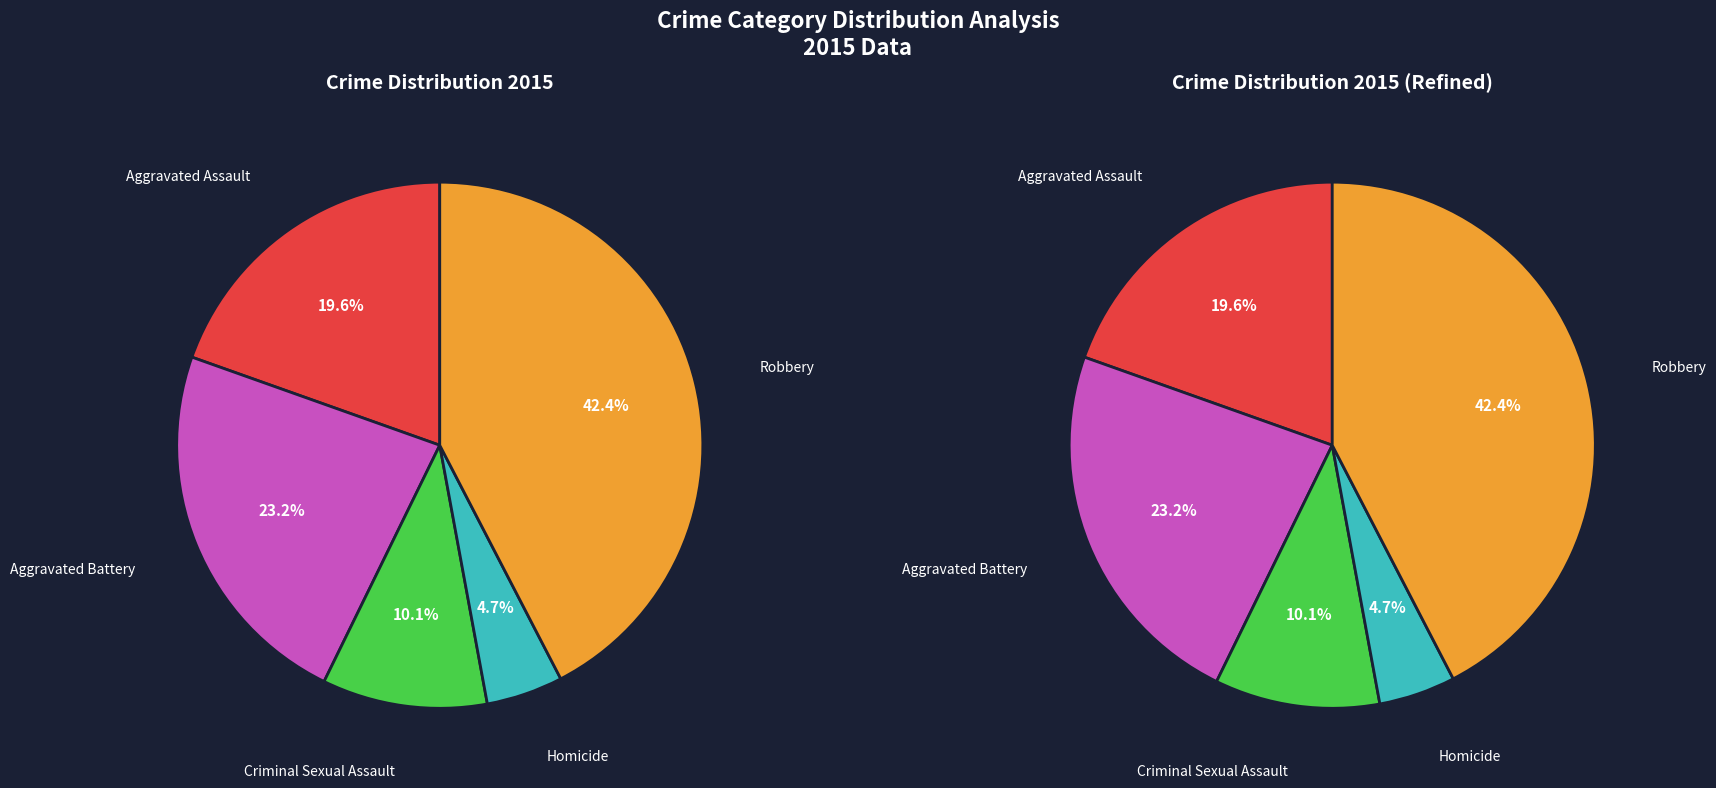

Rank the categories by value from lowest to highest.

Homicide, Criminal Sexual Assault, Aggravated Assault, Aggravated Battery, Robbery